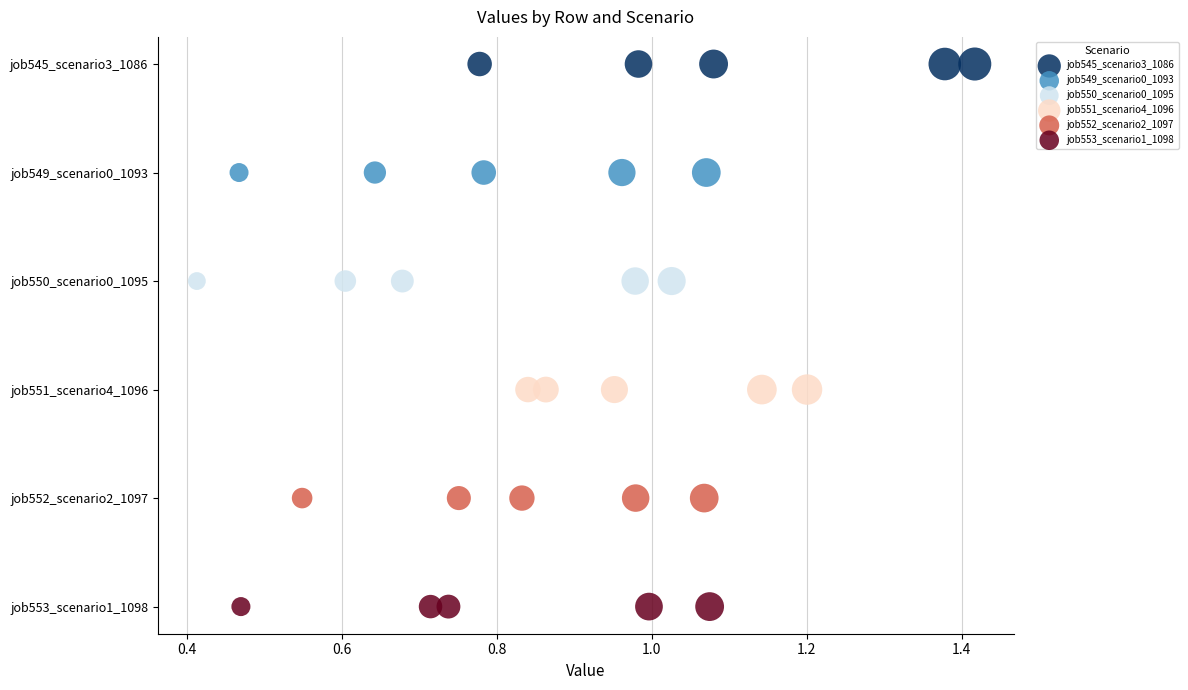

Which series reaches the minimum Y coordinate?

job545_scenario3_1086